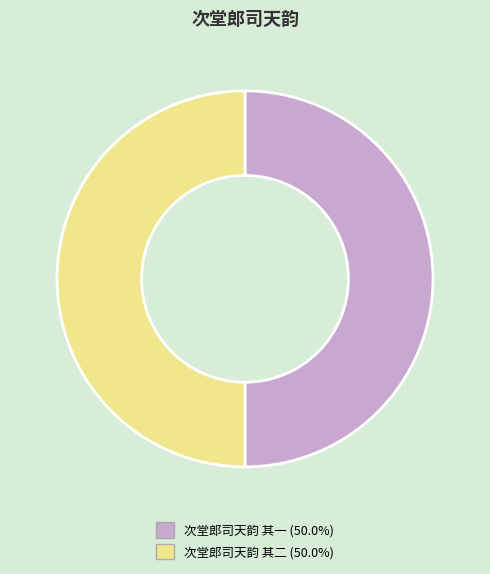

Is the sum of 次堂郎司天韵 其一 and 次堂郎司天韵 其二 greater than half?

Yes